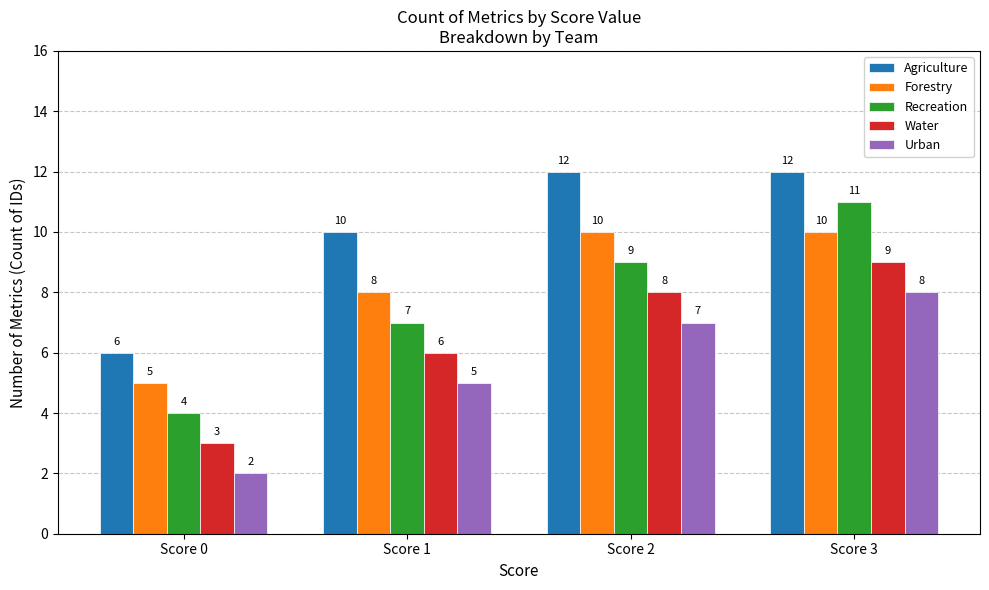

What is the lowest value of the Water series?

3